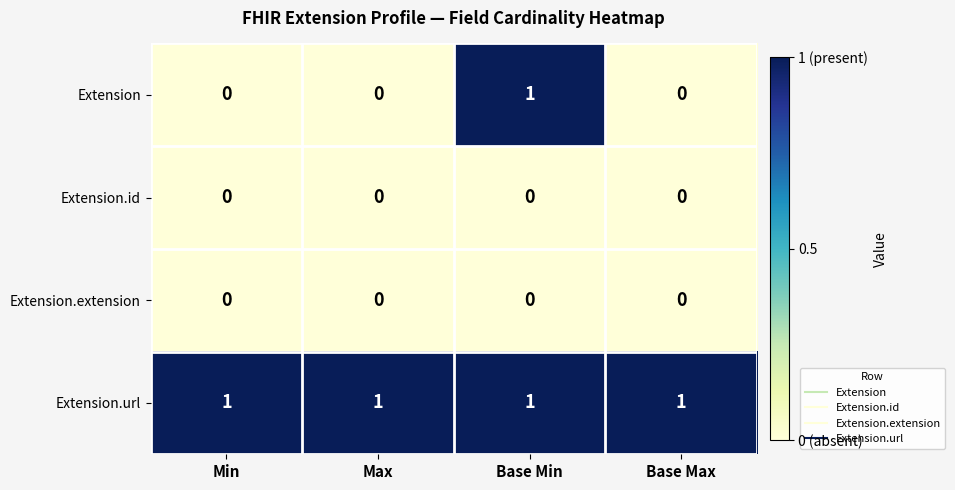

Which series has the widest spread of values?

Extension